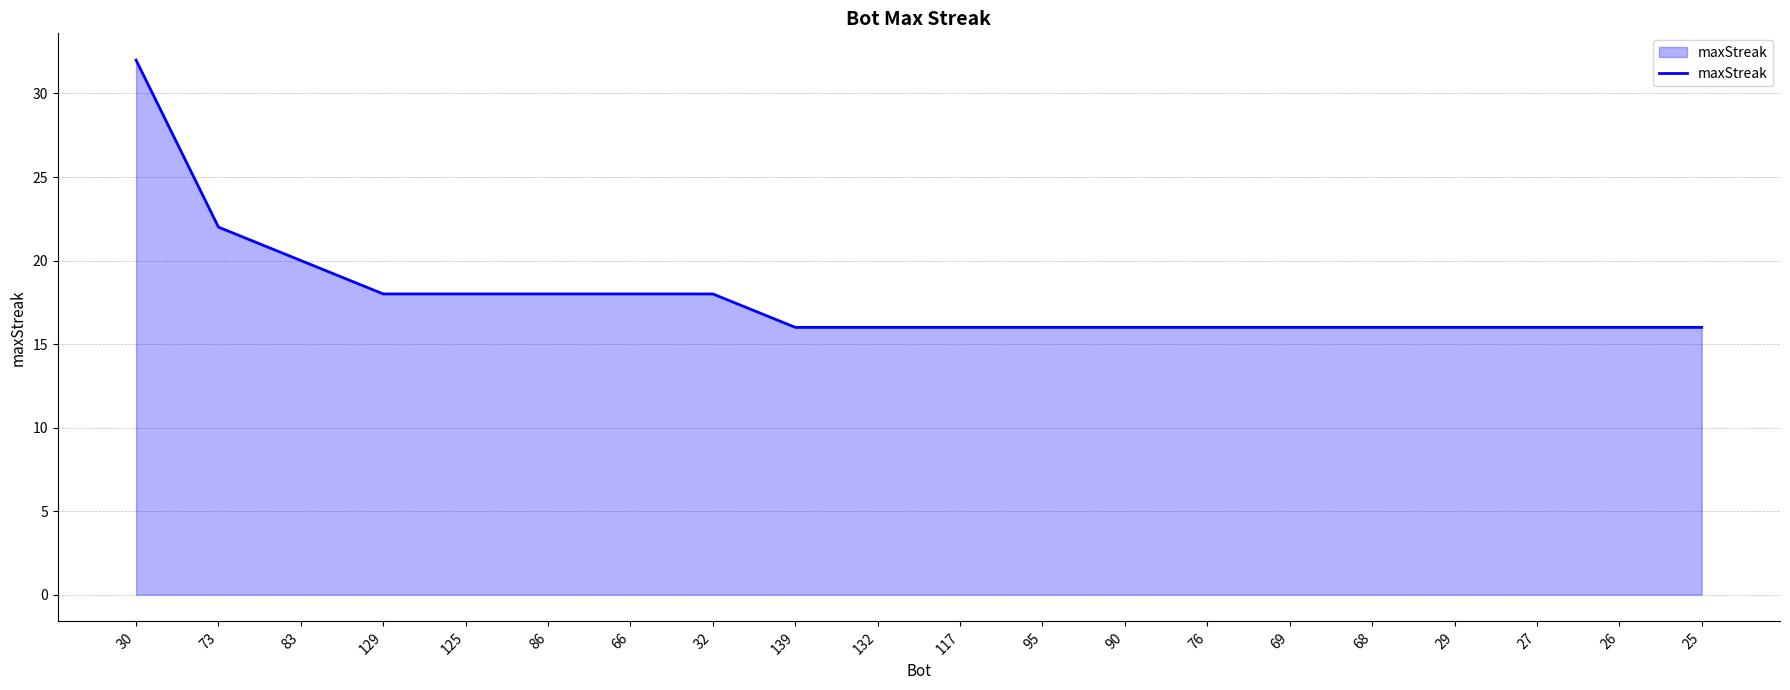

What is the difference between the second highest and second lowest values?

6